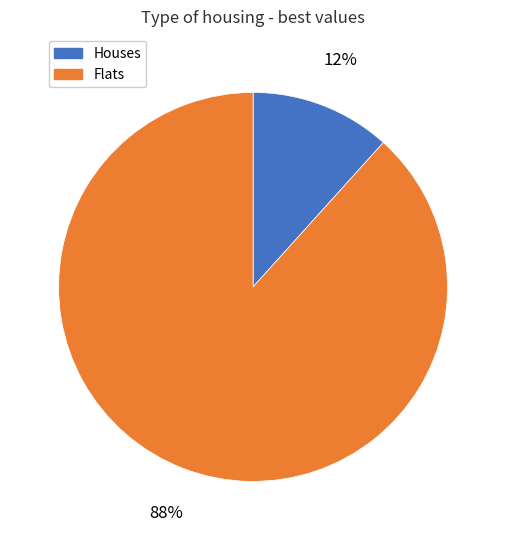

Is the sum of Flats and Houses greater than half?

Yes